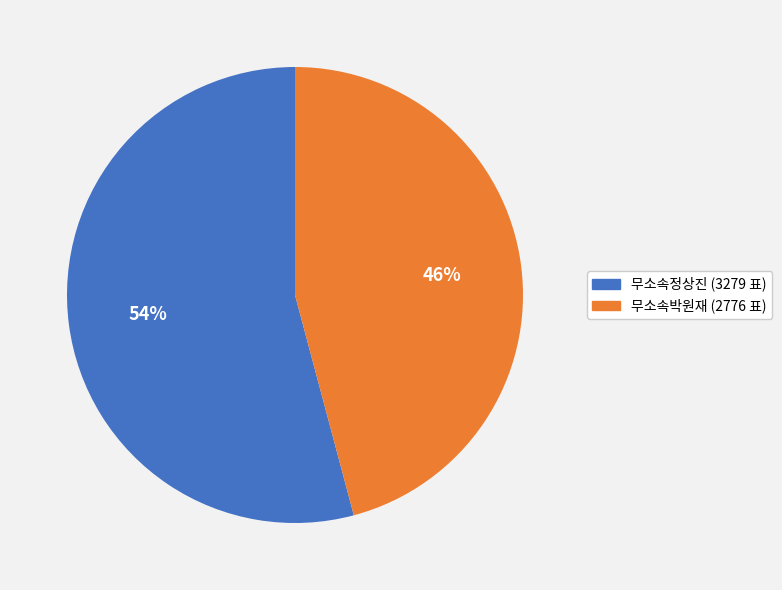

Do 무소속박원재 and 무소속정상진 together represent more than half of the pie?

Yes